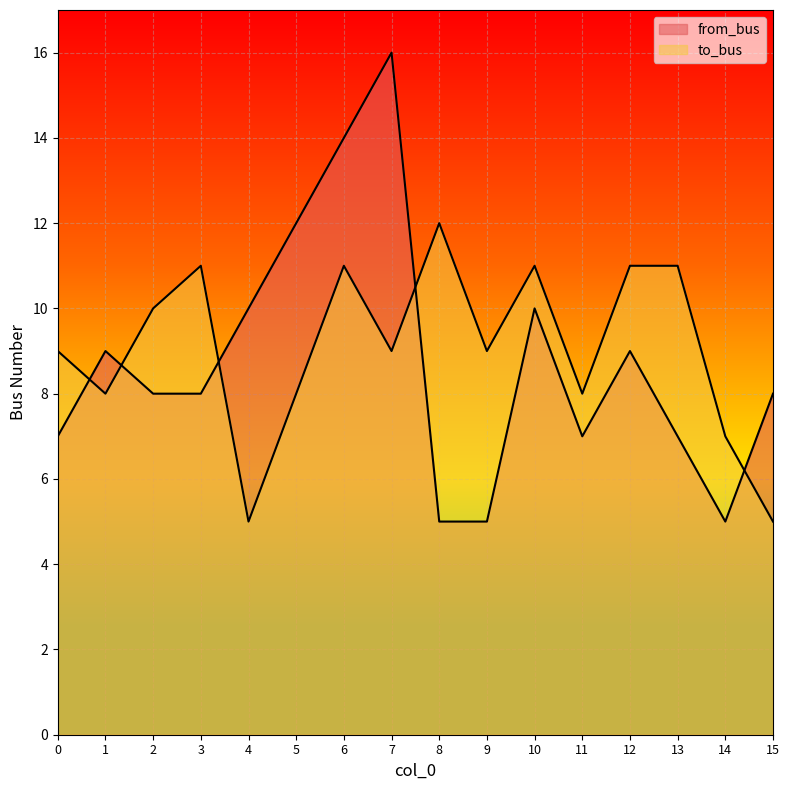

What is the value of the to_bus point at the 6th from the left?

8